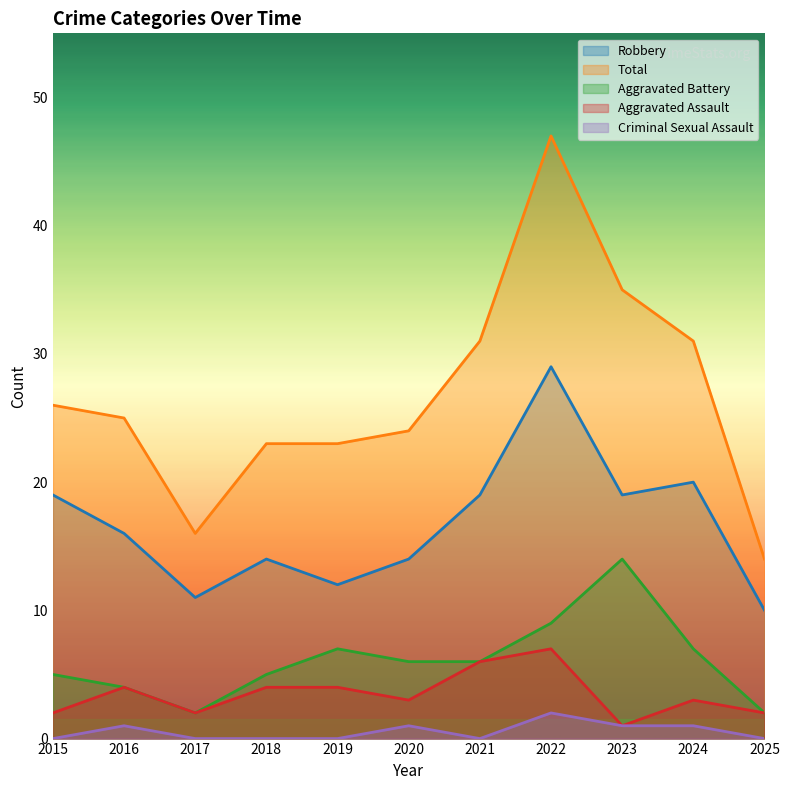

Where is the first local minimum for Total?

2017